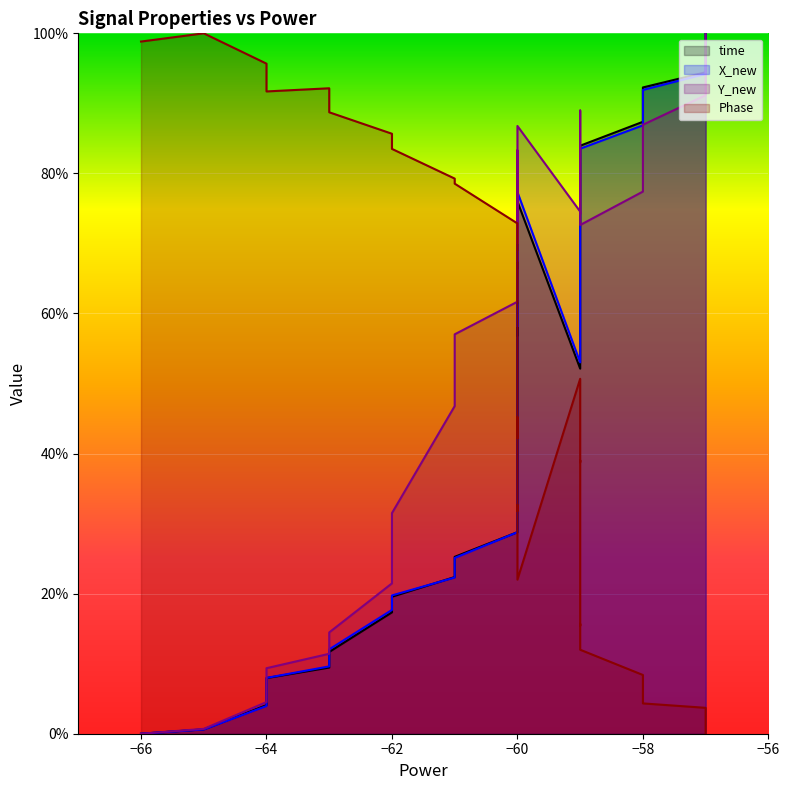

How many values in the time series are below 55?

20